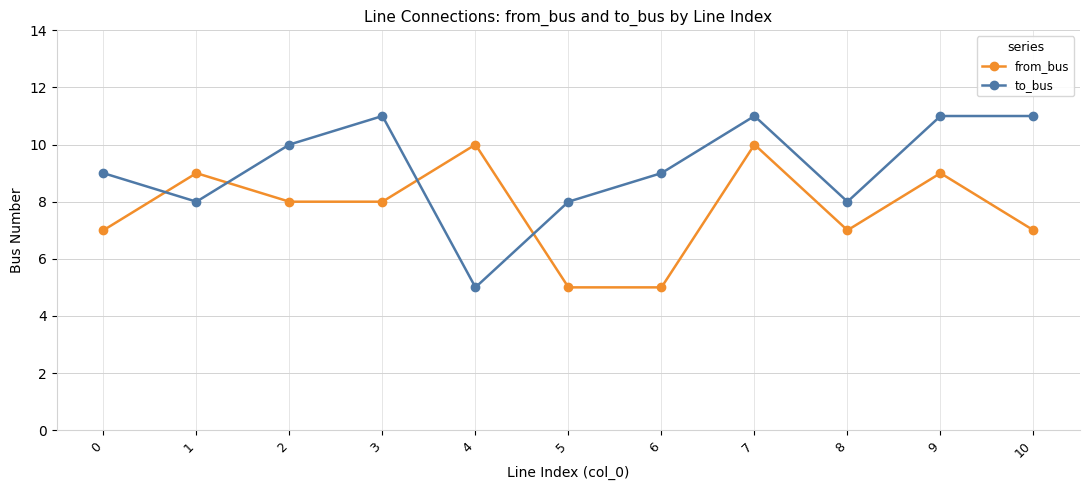

What is the average value of the to_bus series?

9